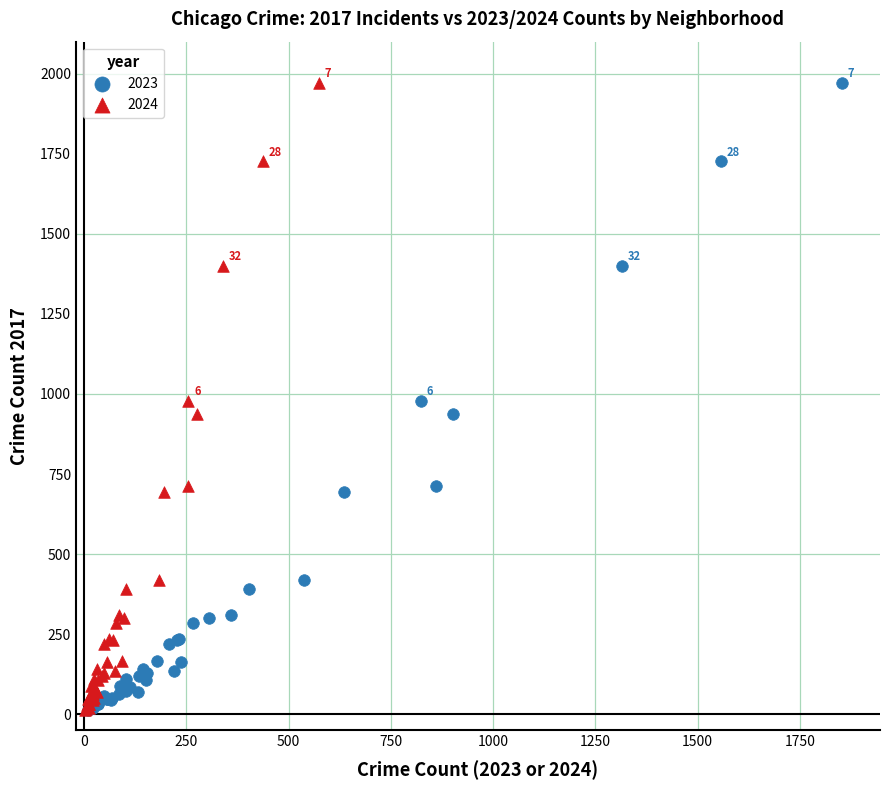

What are all the series names shown in the legend?

2023, 2024